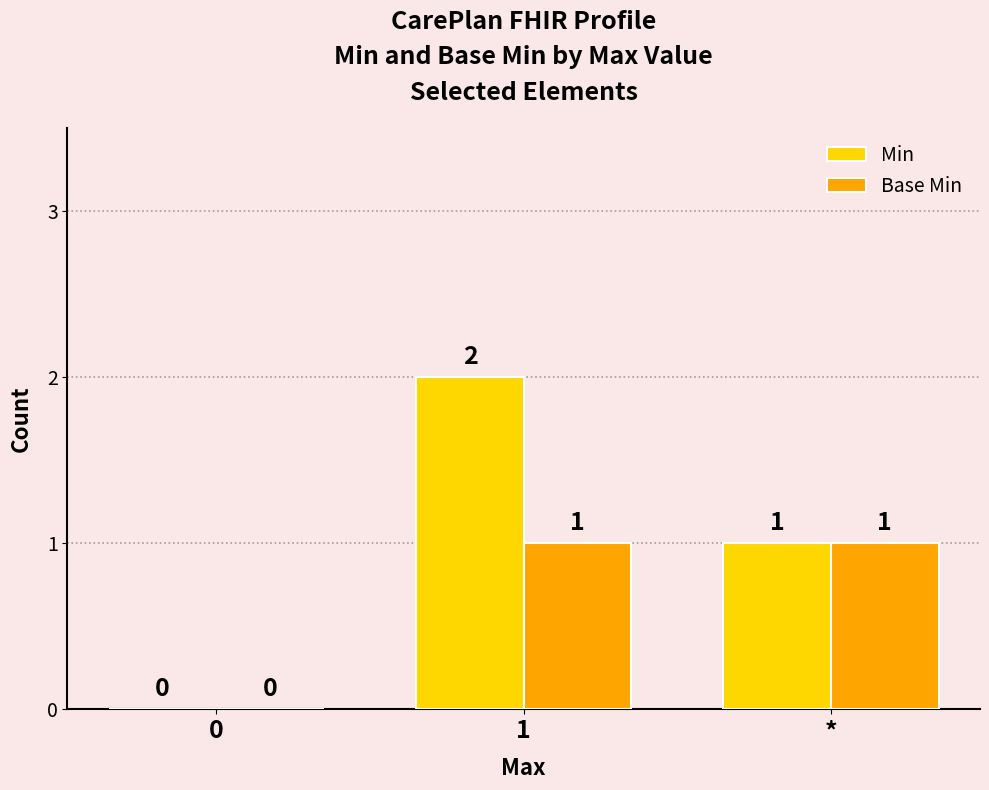

Which series has the largest total across all categories?

Min